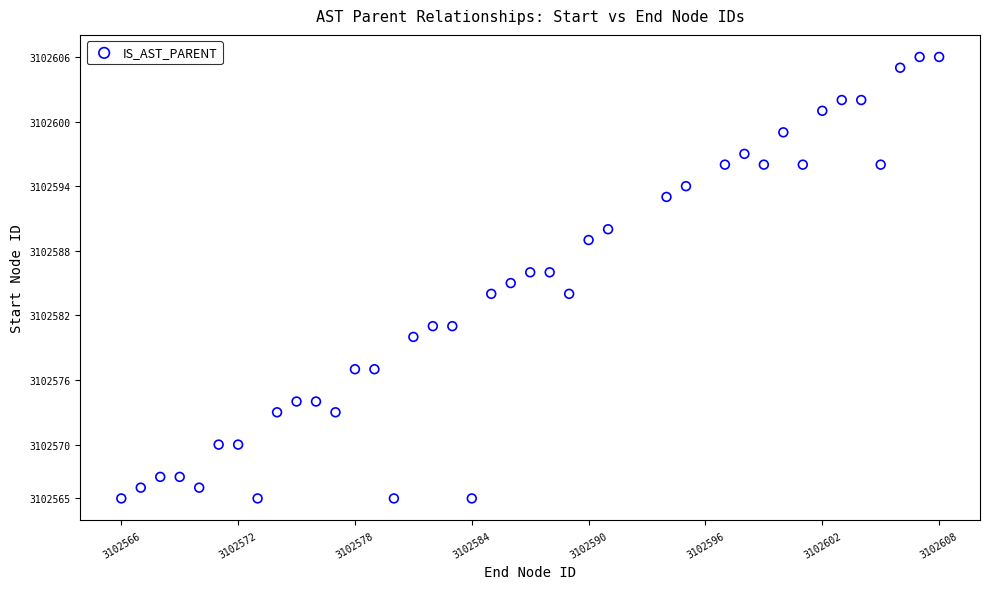

What is the range of X values (max minus min)?

42